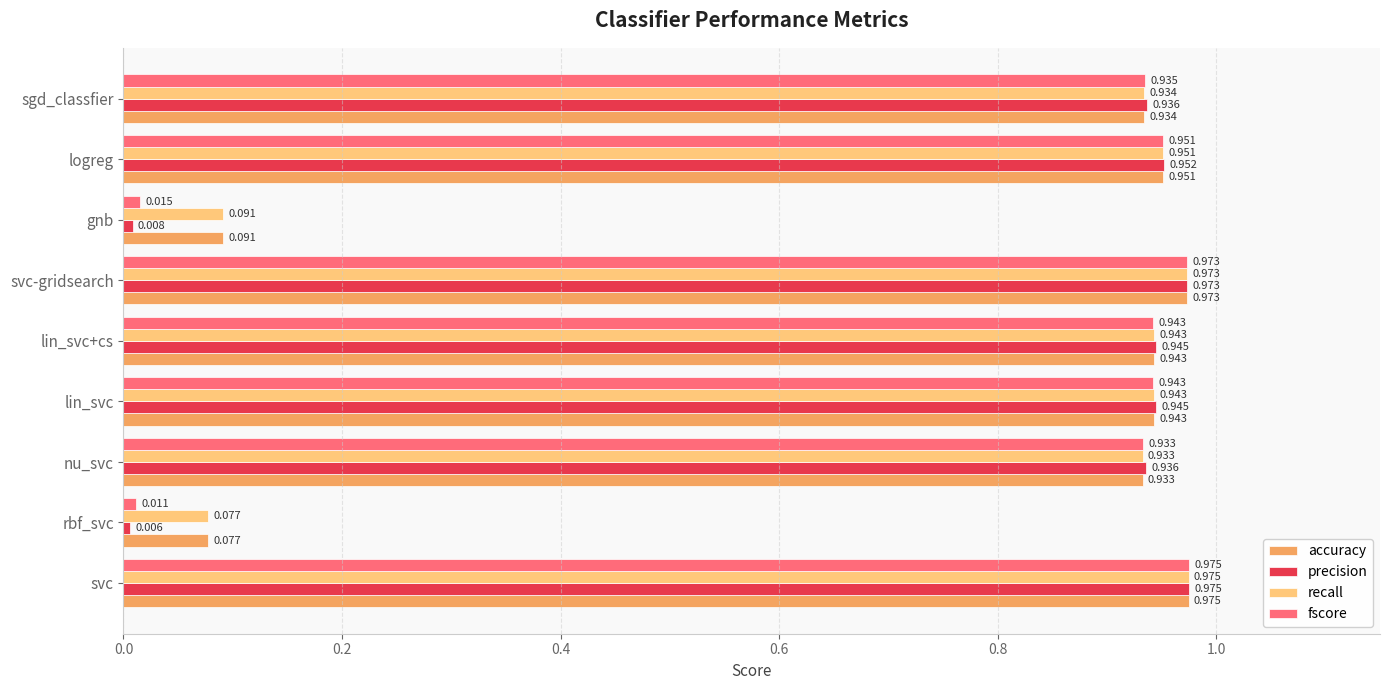

Which series has the widest spread of values?

precision